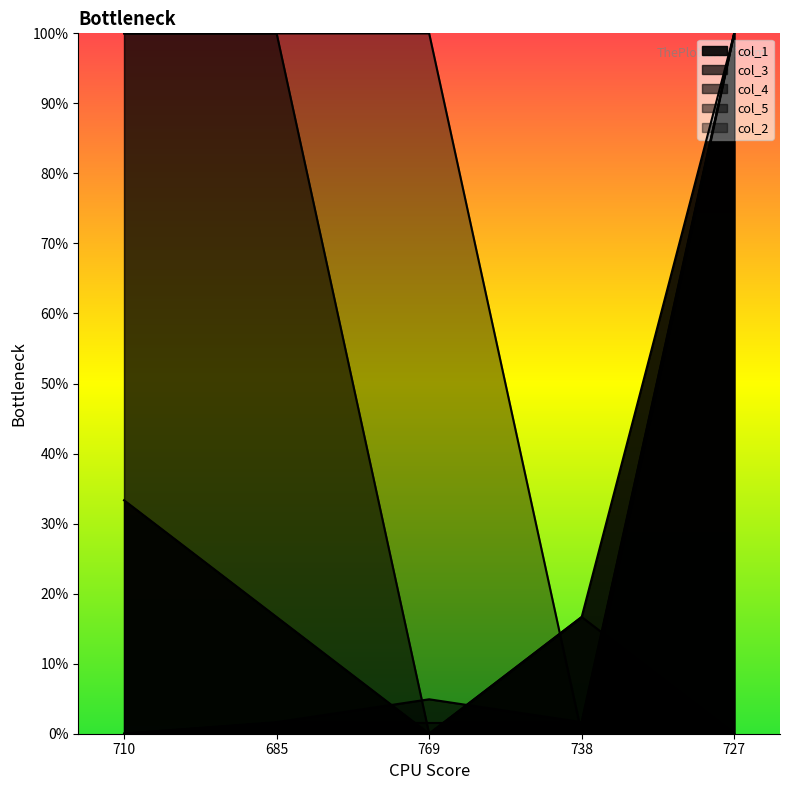

Where is the first local maximum for col_3?

769